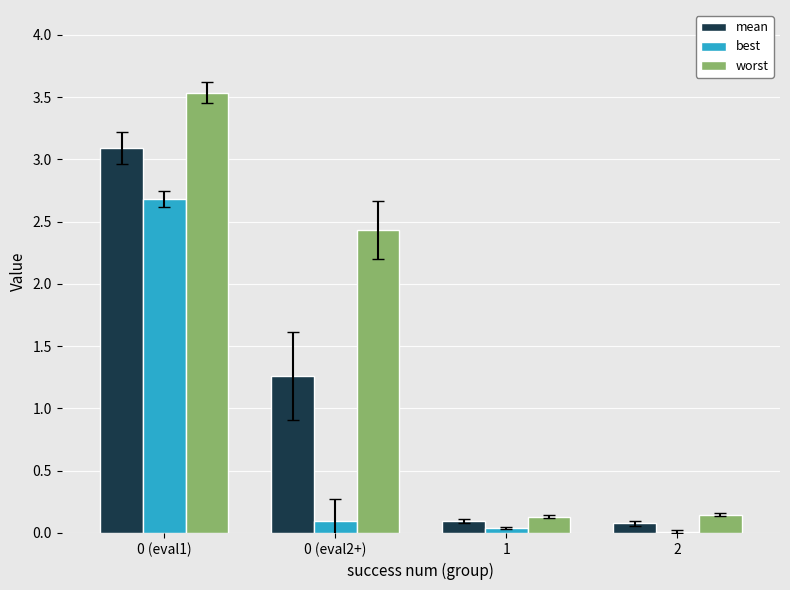

Which series changed the most between 0 (eval1) and 0 (eval2+)?

best